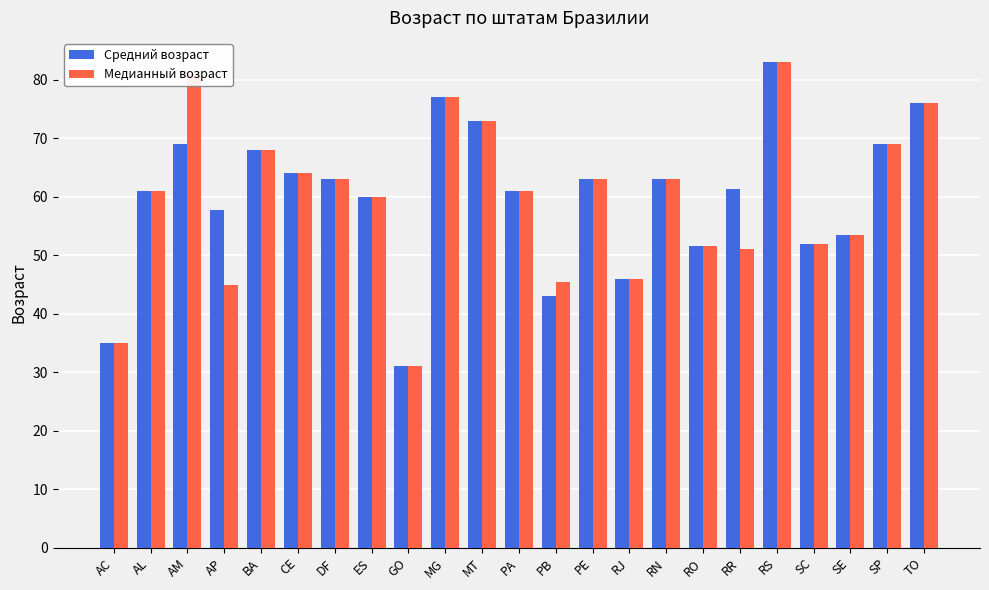

At which category is the sum across all series the highest?

RS